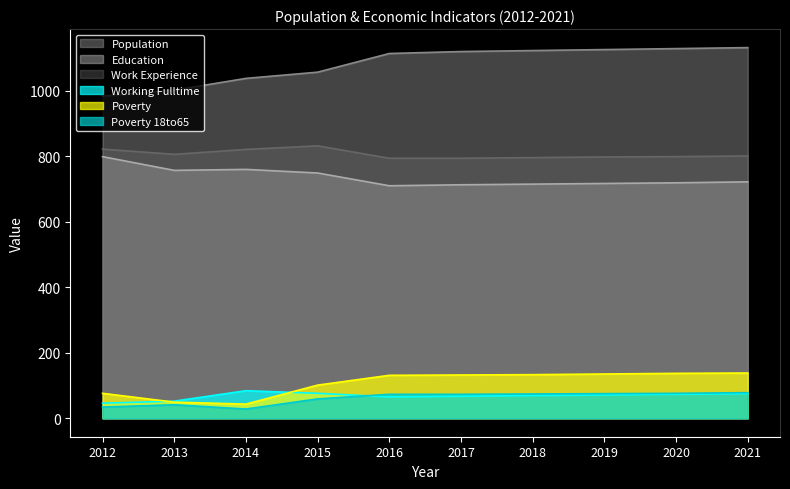

What are all the series names shown in the legend?

Population, Education, Work Experience, Working Fulltime, Poverty, Poverty 18to65